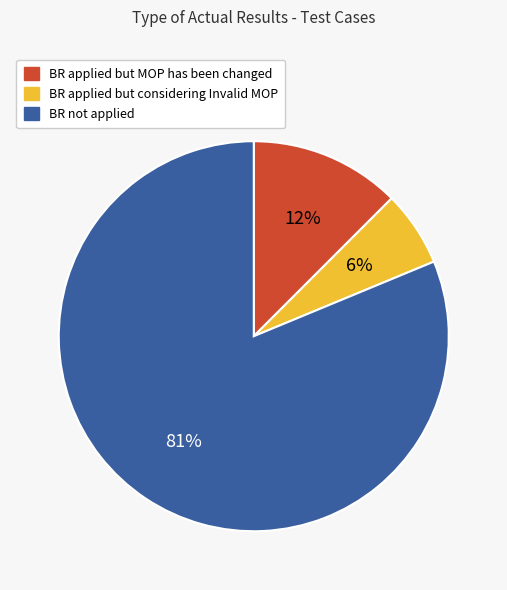

Count the number of slices in the pie.

3